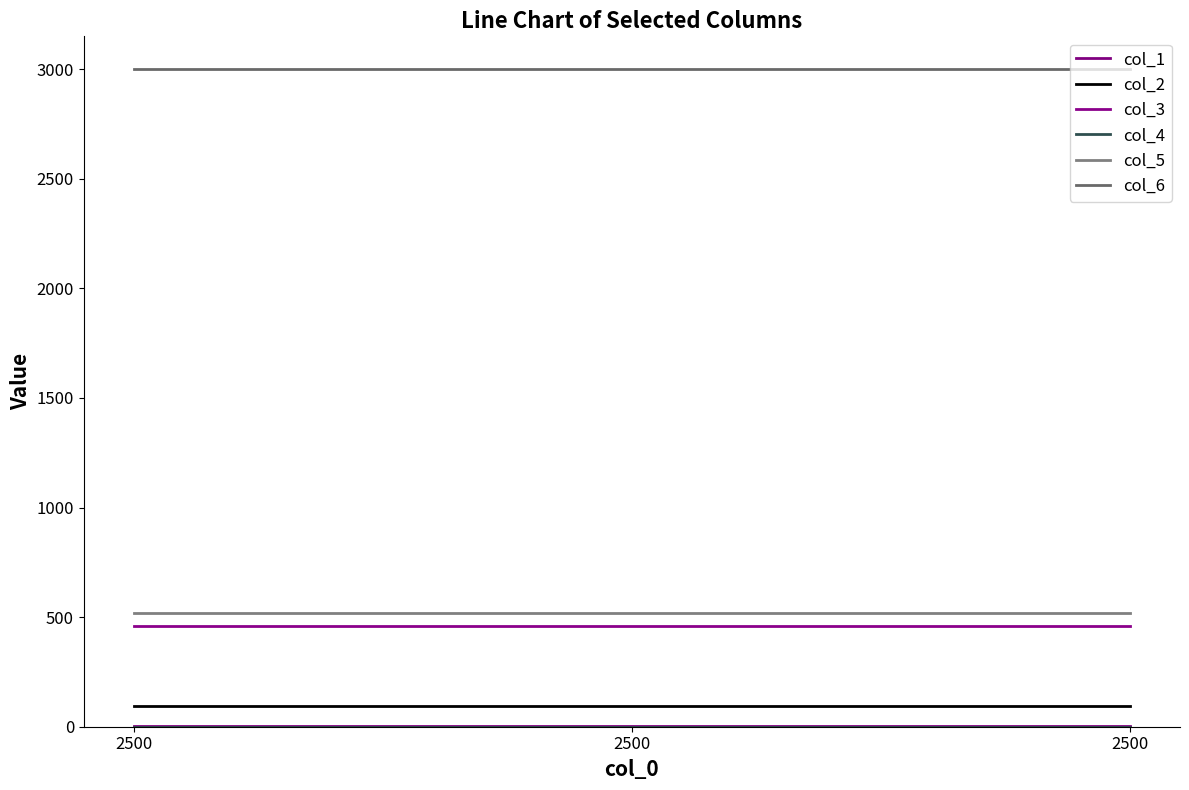

How many lines are shown in the chart?

6